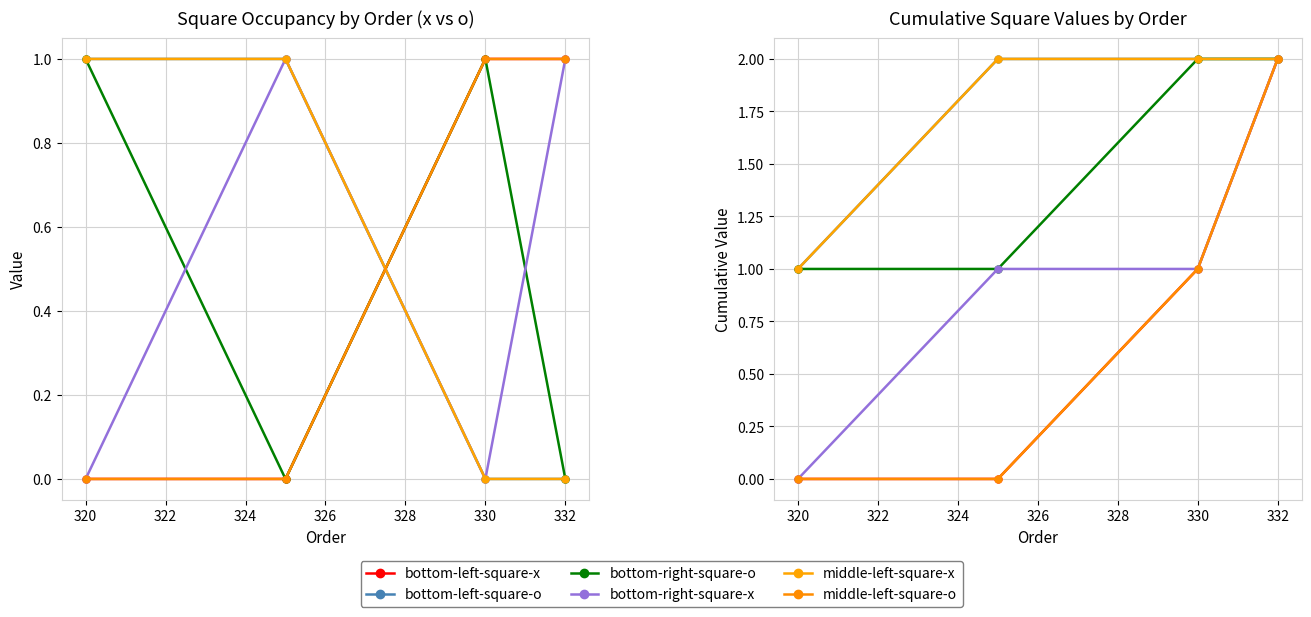

True or false: bottom-right-square-o and middle-left-square-x cross at least once.

False